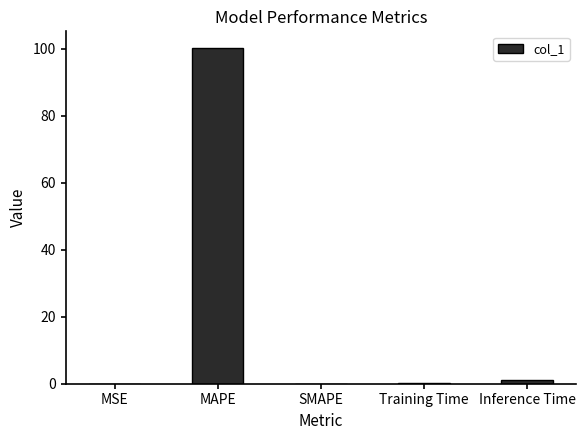

Between SMAPE and MAPE, which is larger?

MAPE